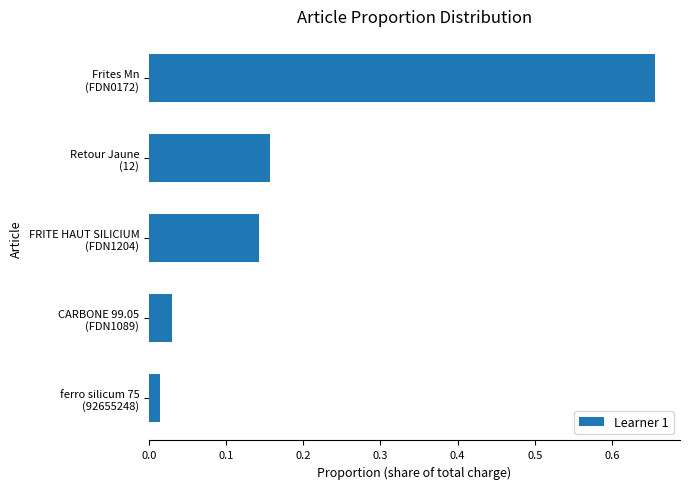

What is the difference between the maximum and minimum values?

0.6